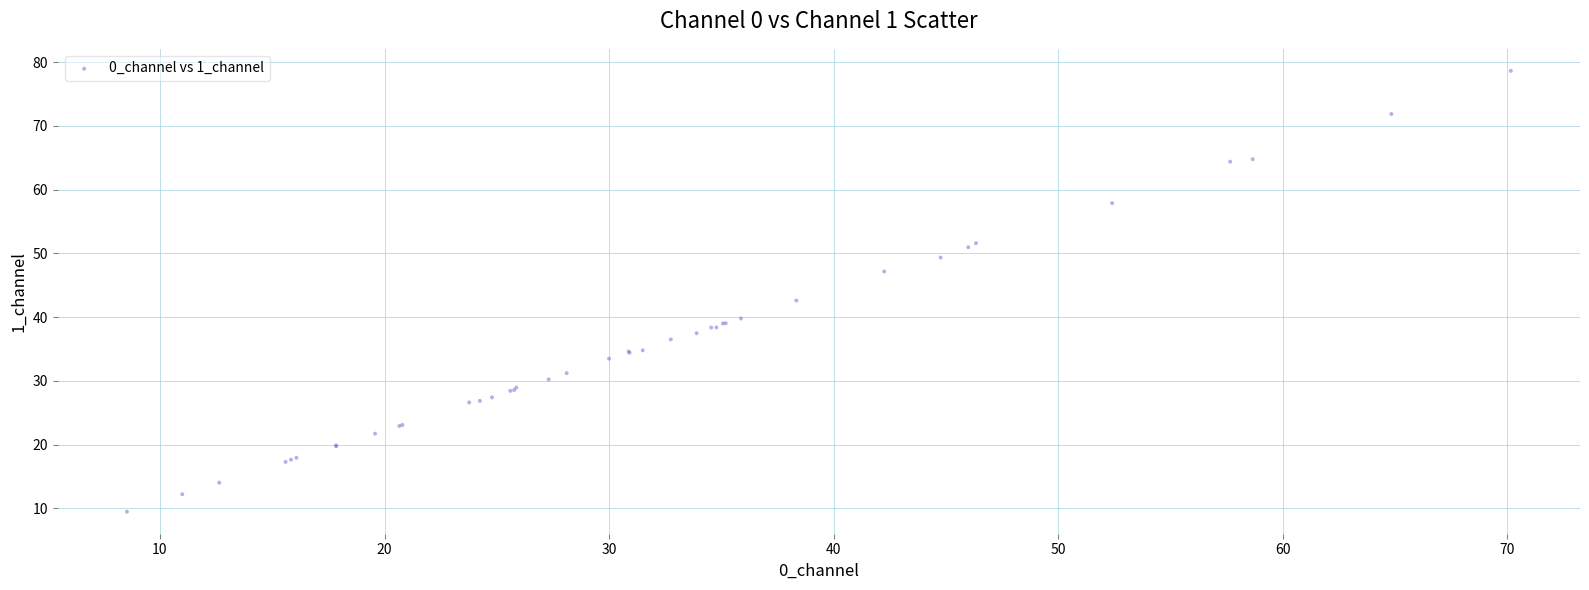

What Y value in the scatter plot is closest to 44?

42.6